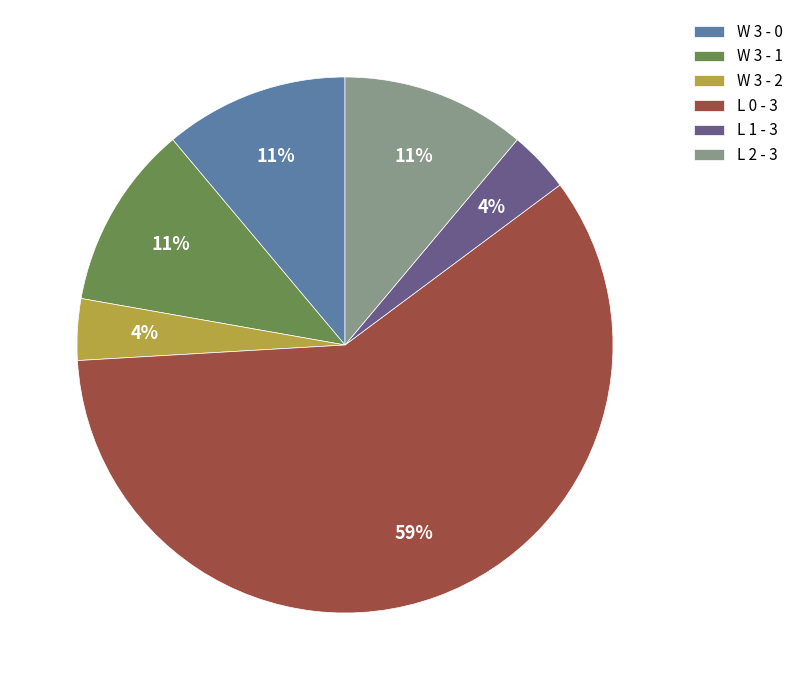

Is there any slice that represents more than half of the pie?

Yes